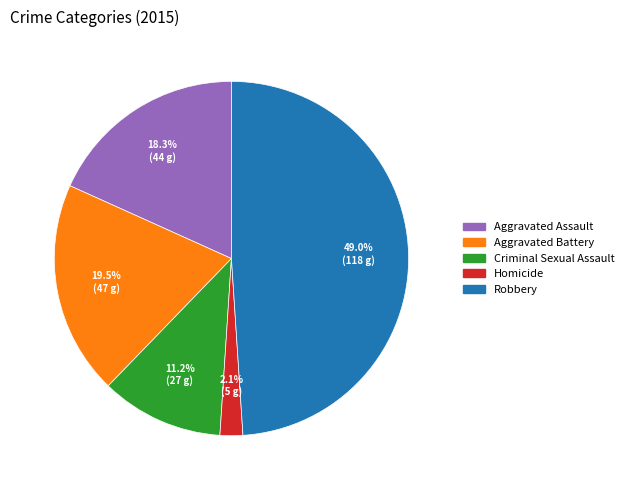

Rank the categories by value from lowest to highest.

Homicide, Criminal Sexual Assault, Aggravated Assault, Aggravated Battery, Robbery